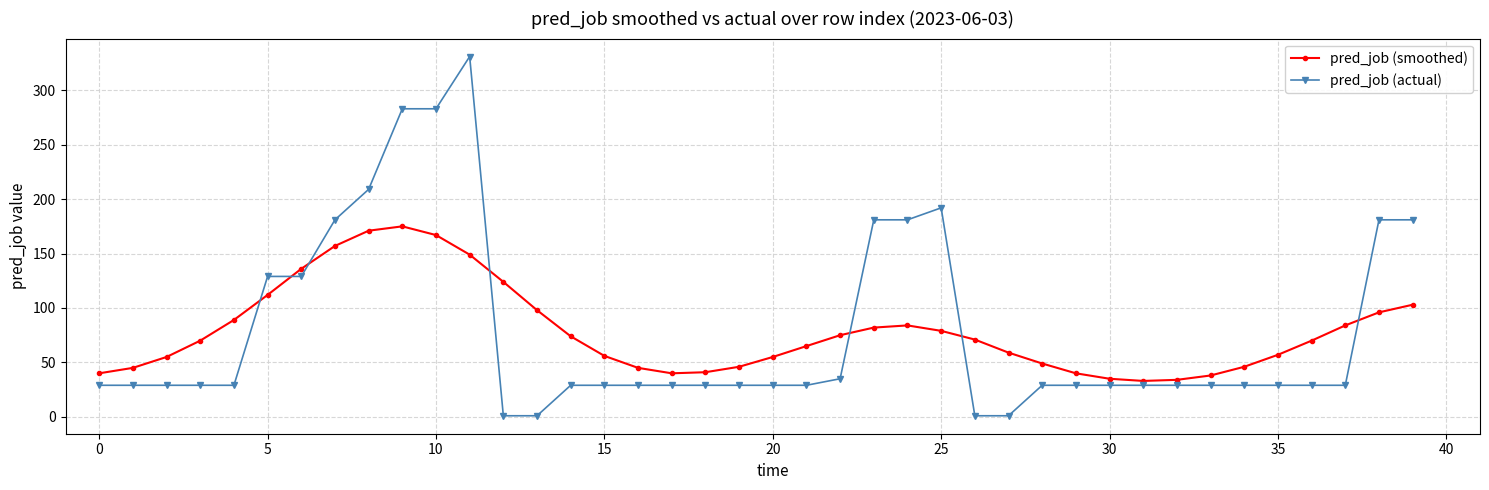

What is the highest value of the pred_job (actual) series?

331